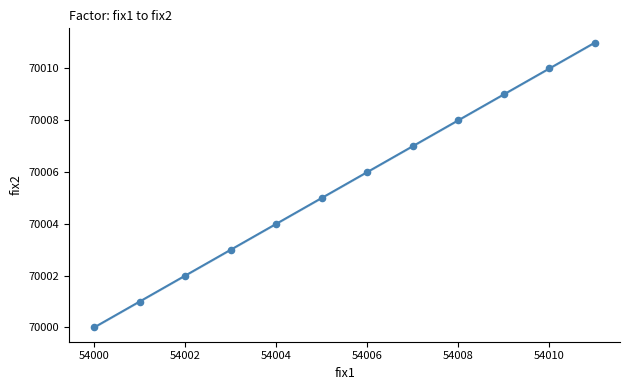

What is the average X value?

54006